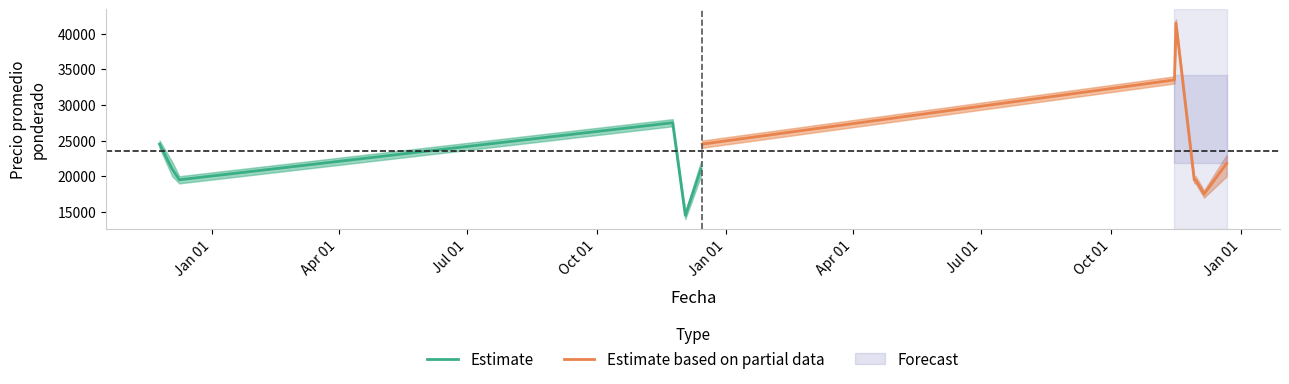

What is the minimum value for Estimate?

14500